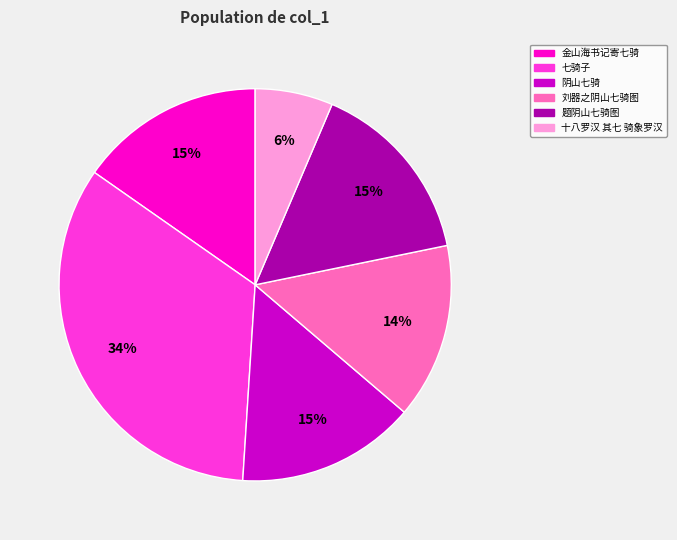

The 刘器之阴山七骑图 slice represents 1% of the pie. True or false?

False